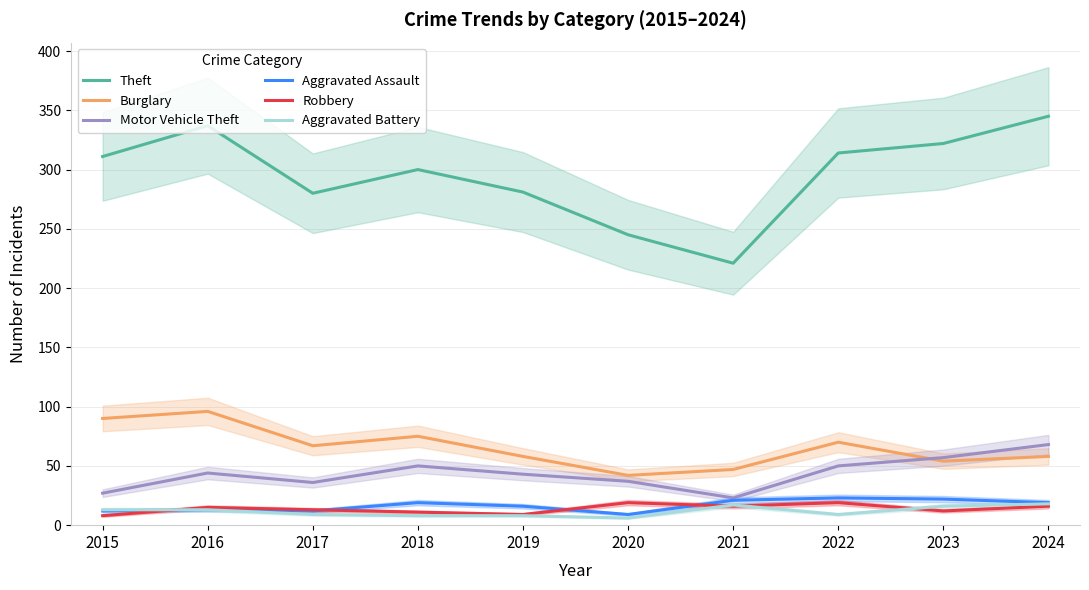

How many data points does each series have?

10